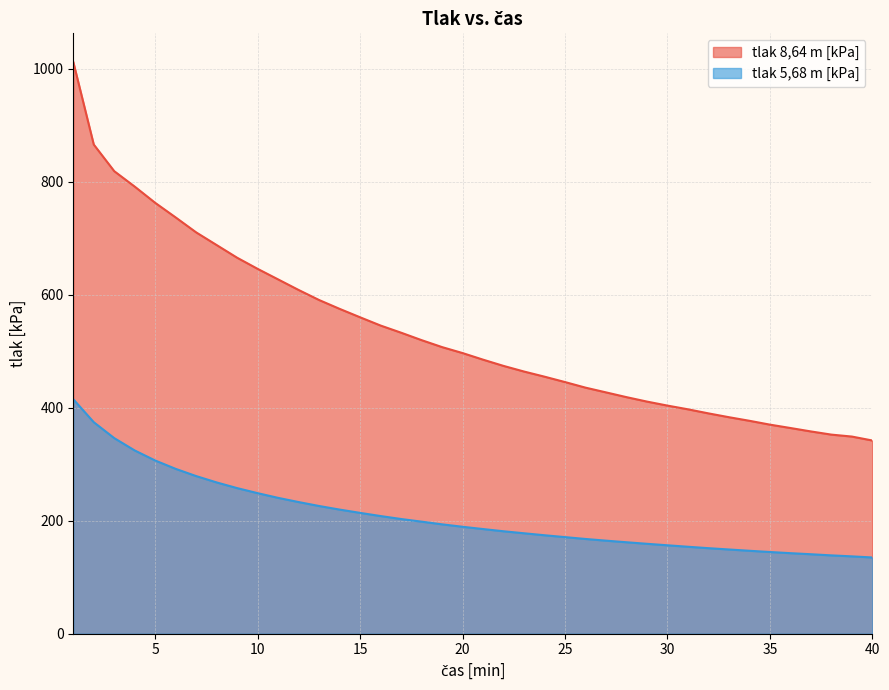

True or false: tlak 5,68 m [kPa] and tlak 8,64 m [kPa] cross at least once.

False